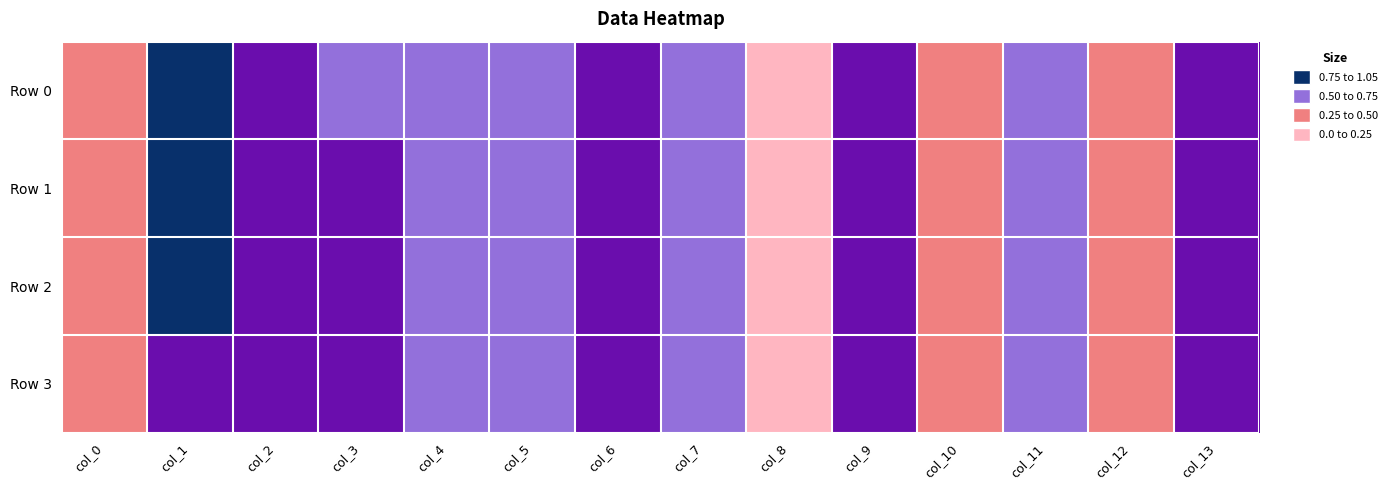

Which series has the widest spread of values?

Row 1